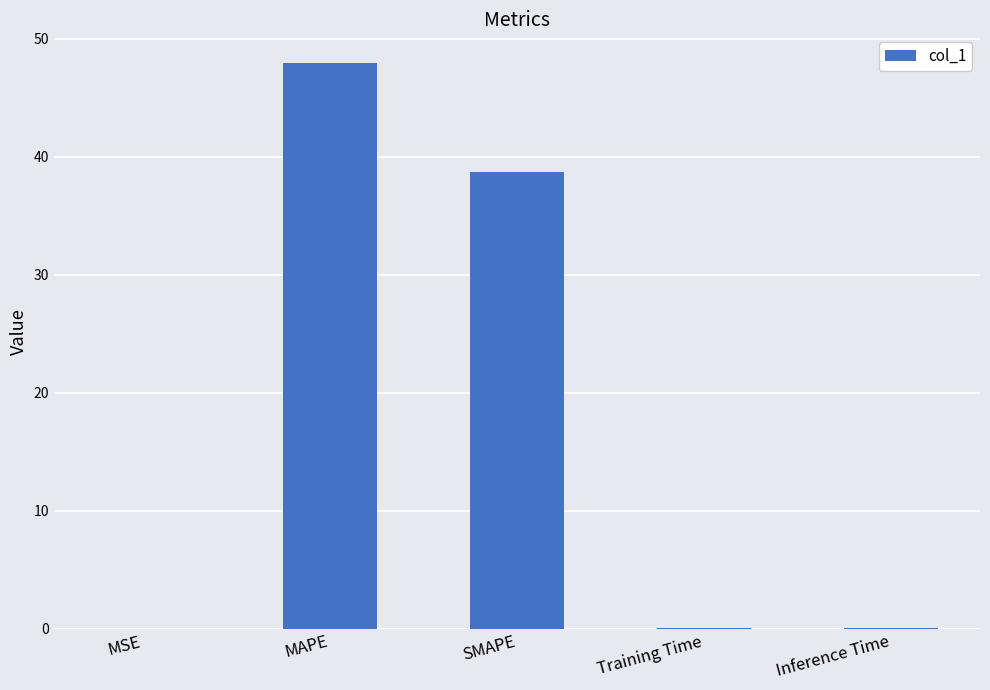

Is it true that the value at MAPE is 24.7?

False